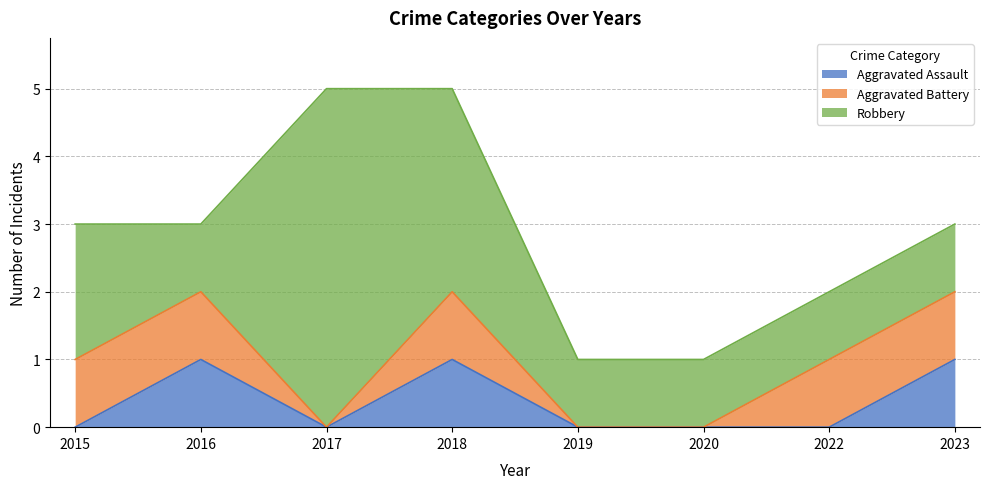

Which series has the largest range (max minus min)?

Robbery